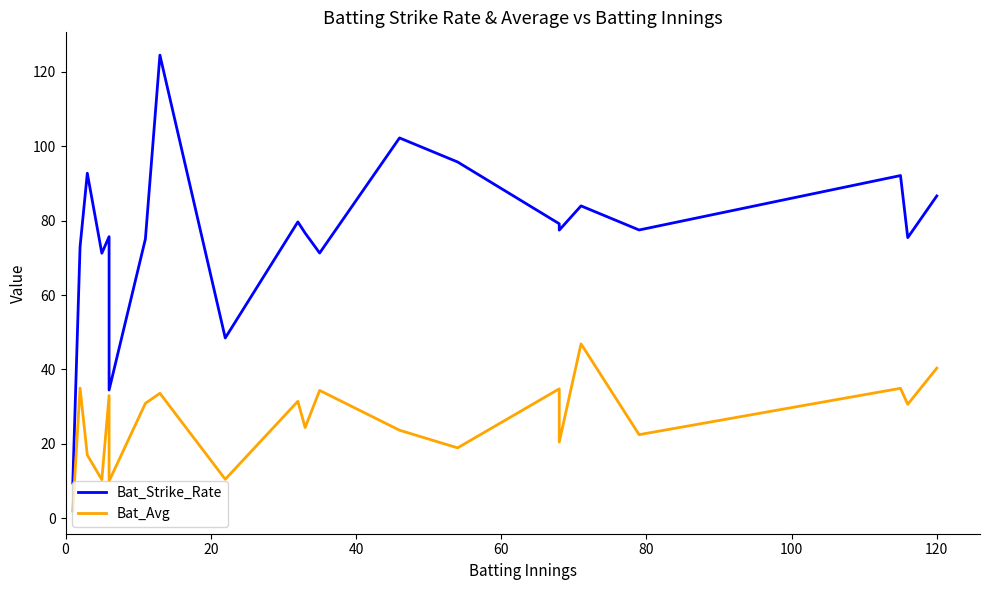

Is the value of Bat_Strike_Rate at 8 greater than the value of Bat_Avg at 0?

Yes